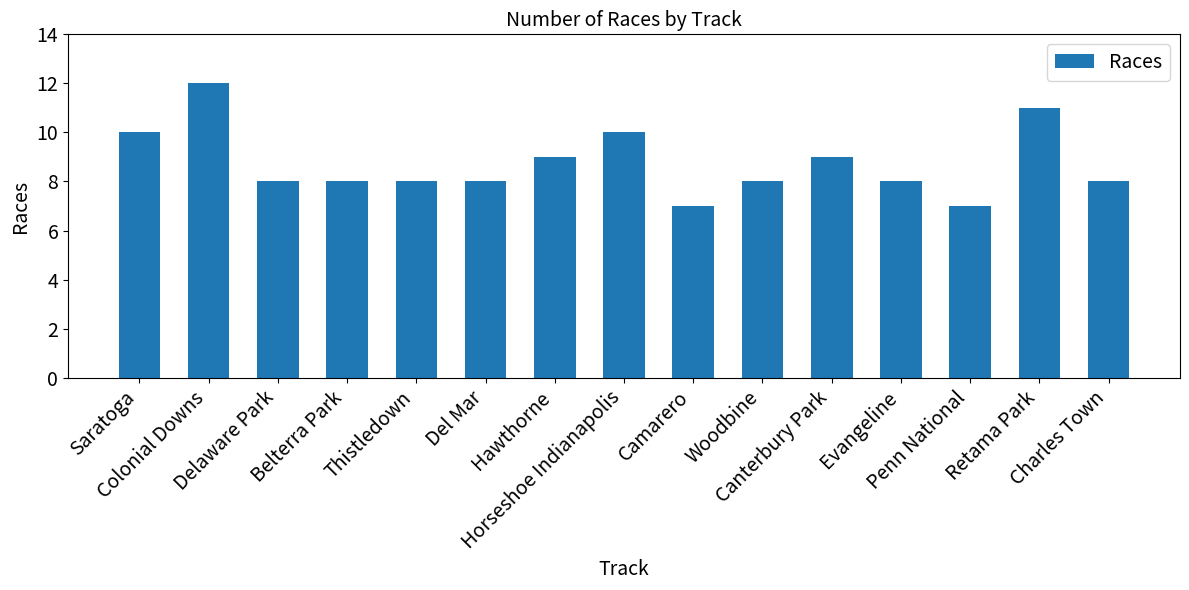

Count the number of data series in this chart.

1